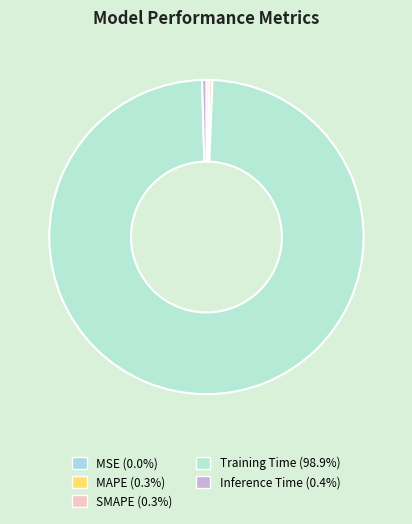

Count the number of slices in the pie.

5